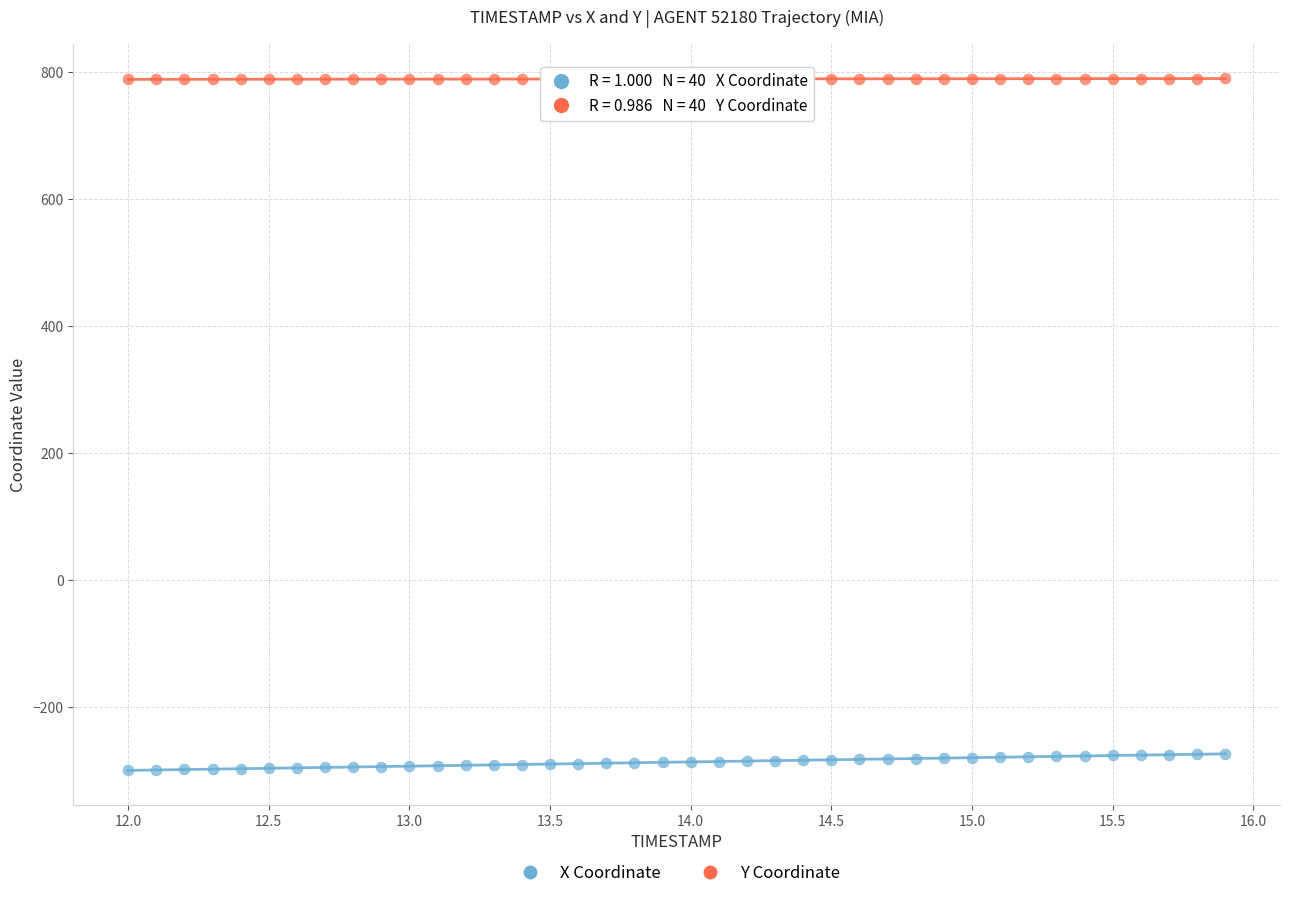

What is the X range (max minus min) for the scatter plot?

3.9